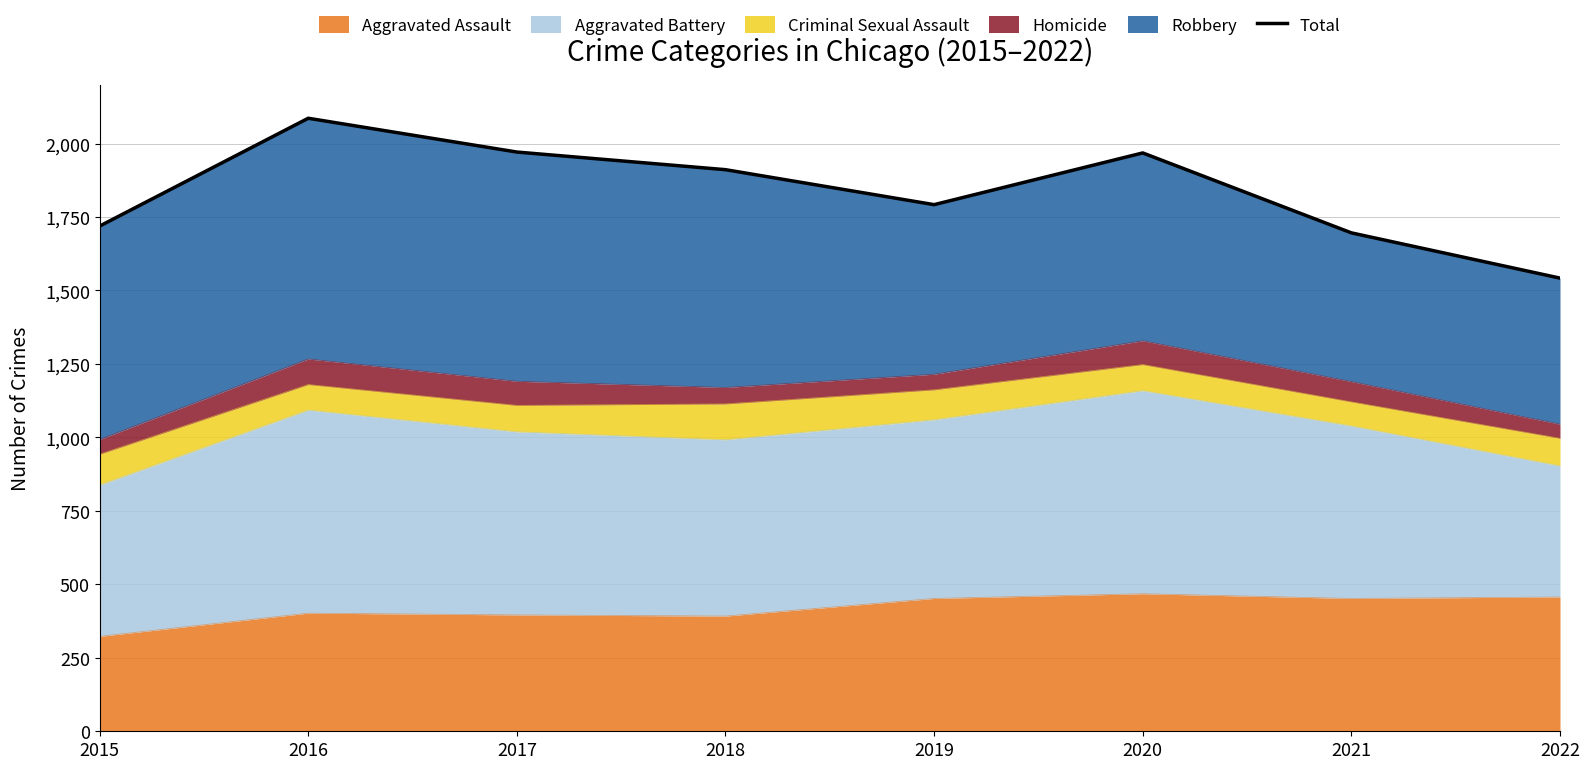

Reading left to right, what are all the values shown in this chart?

1719	2086	1971	1911	1792	1968	1696	1542